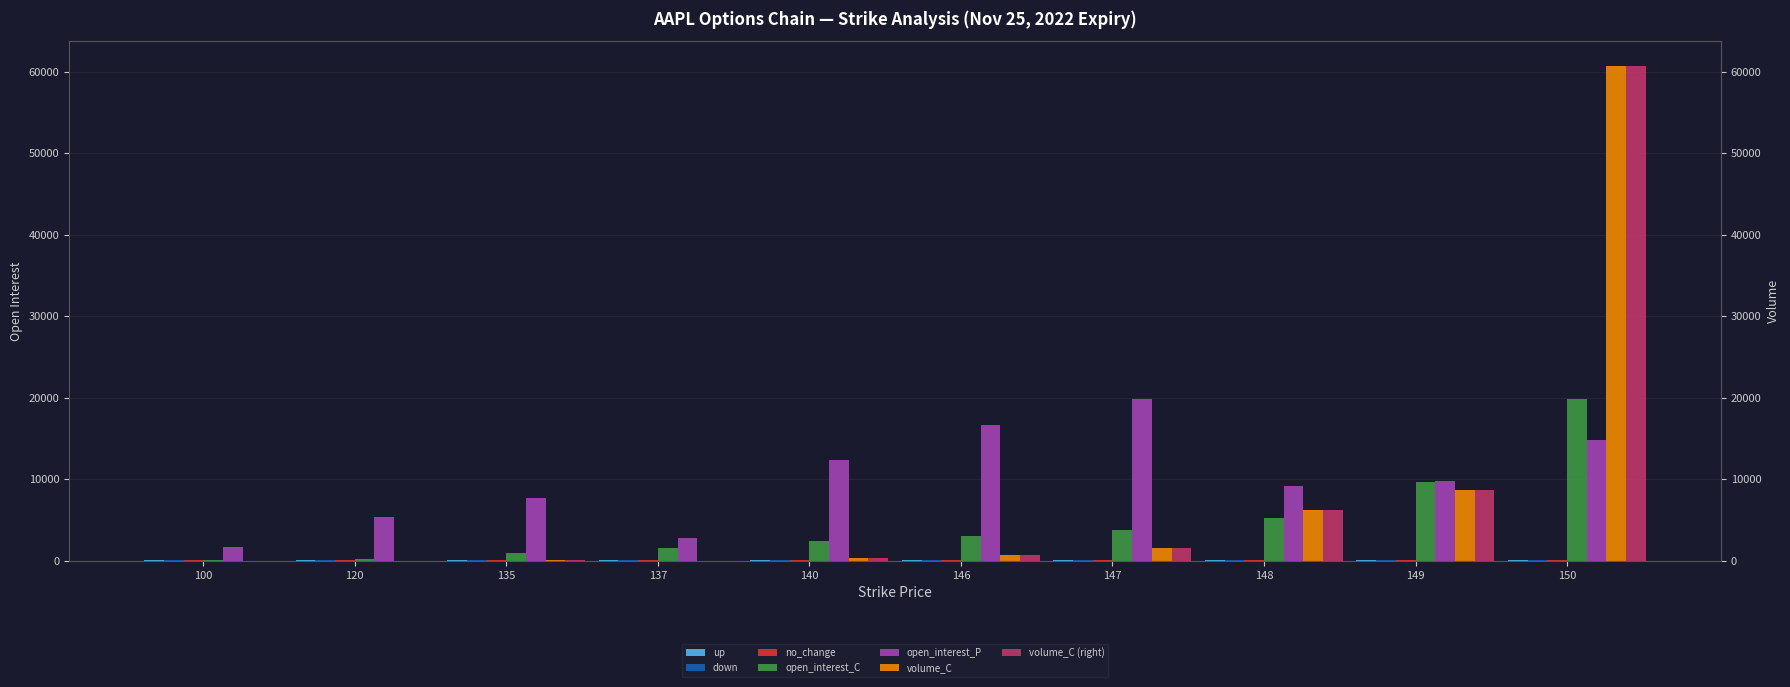

Which category has the lowest value in the no_change series?

100